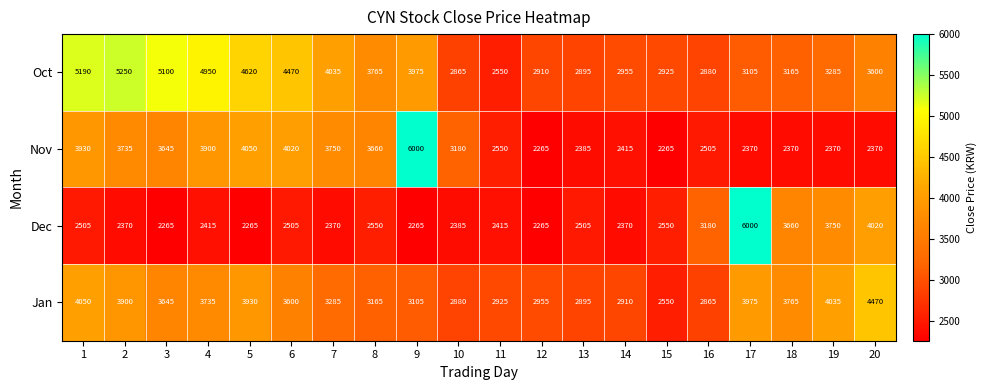

What is the maximum value for Nov?

6000